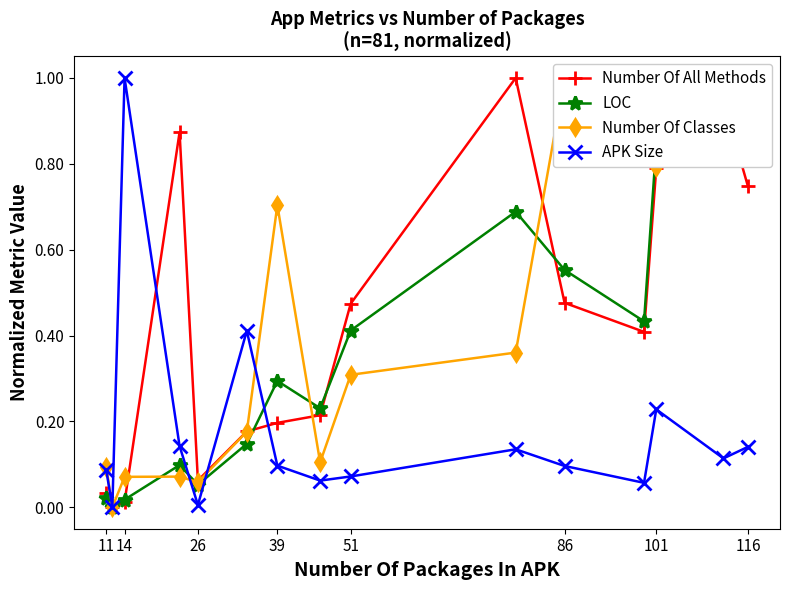

Reading left to right, list all the values displayed in this chart.

Number Of All Methods: 0.0	0.0	0.0	0.9	0.1	0.2	0.2	0.2	0.5	1.0	0.5	0.4	0.8	0.9	0.7
LOC: 0.0	0.0	0.0	0.1	0.1	0.1	0.3	0.2	0.4	0.7	0.6	0.4	0.8	1.0	0.8
Number Of Classes: 0.1	0.0	0.1	0.1	0.1	0.2	0.7	0.1	0.3	0.4	1.0	0.9	0.8	0.9	0.8
APK Size: 0.1	0.0	1.0	0.1	0.0	0.4	0.1	0.1	0.1	0.1	0.1	0.1	0.2	0.1	0.1